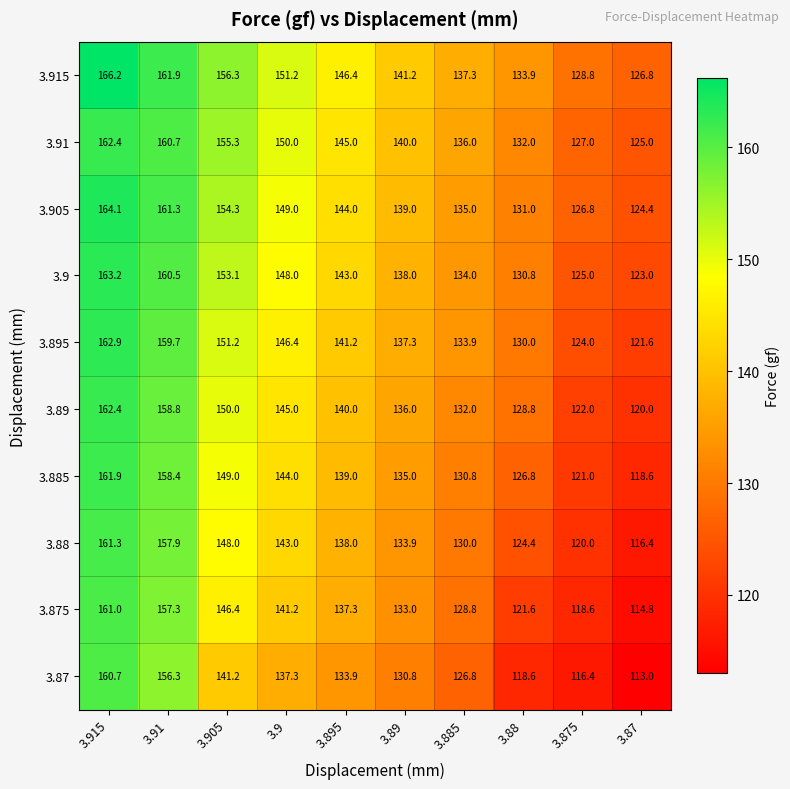

Between 3.89 and 3.87, which series saw the biggest shift?

3.875